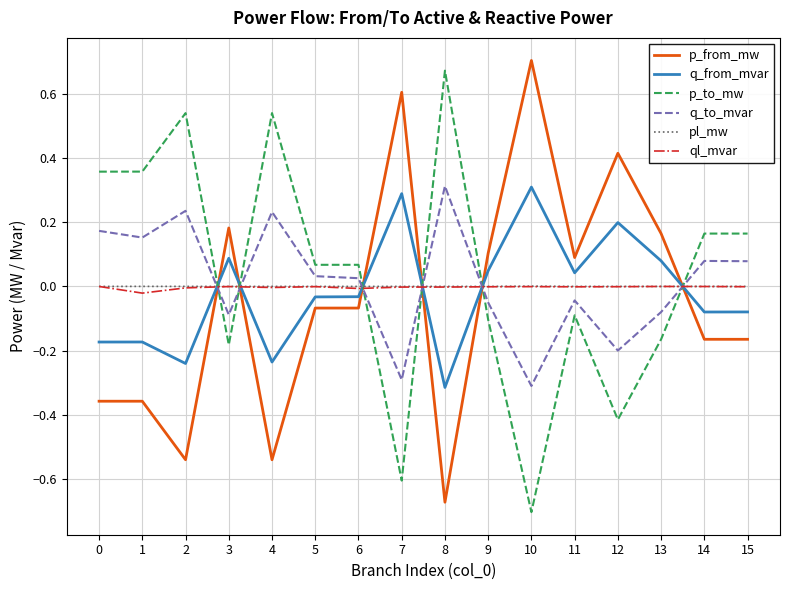

True or false: q_from_mvar and pl_mw intersect in this chart.

True